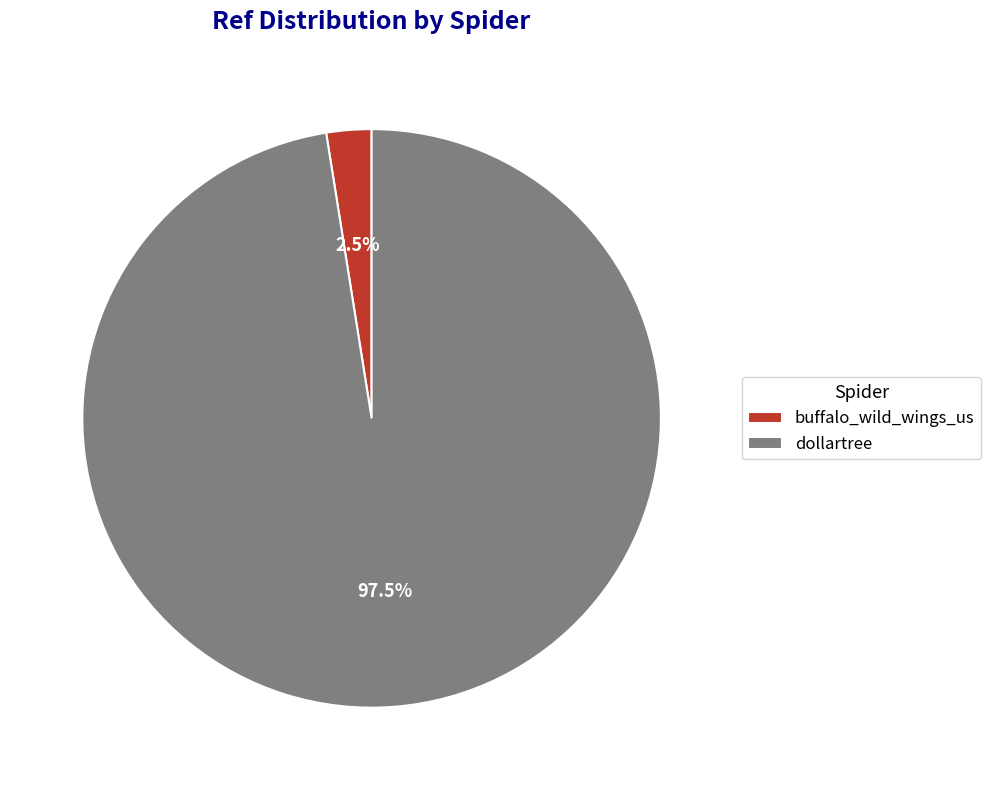

Which category accounts for the majority?

dollartree